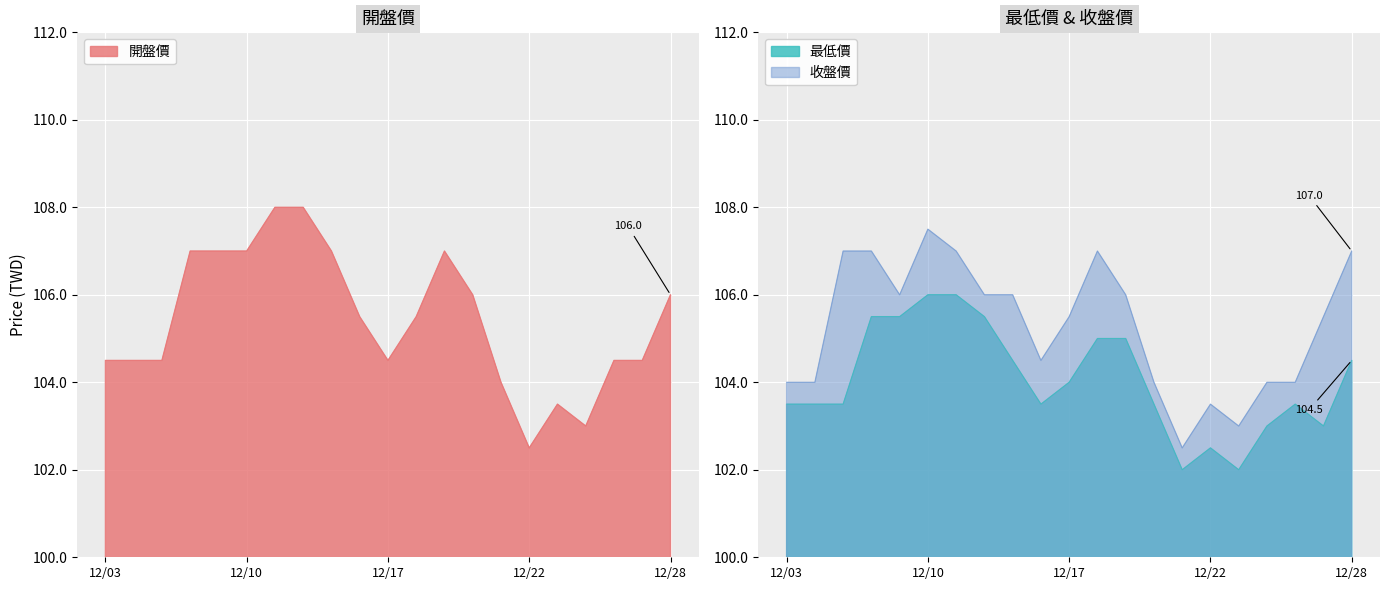

Reading right to left, extract all data points from this chart.

開盤價: 106.0	104.5	104.5	103.0	103.5	102.5	104.0	106.0	107.0	105.5	104.5	105.5	107.0	108.0	108.0	107.0	107.0	107.0	104.5	104.5	104.5
最低價: 104.5	103.0	103.5	103.0	102.0	102.5	102.0	103.5	105.0	105.0	104.0	103.5	104.5	105.5	106.0	106.0	105.5	105.5	103.5	103.5	103.5
收盤價: 107.0	105.5	104.0	104.0	103.0	103.5	102.5	104.0	106.0	107.0	105.5	104.5	106.0	106.0	107.0	107.5	106.0	107.0	107.0	104.0	104.0